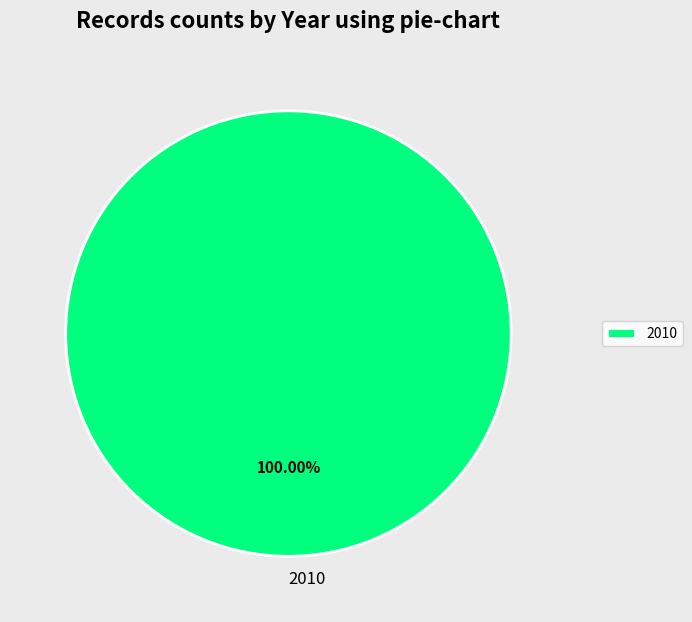

Rank the categories by value from highest to lowest.

2010